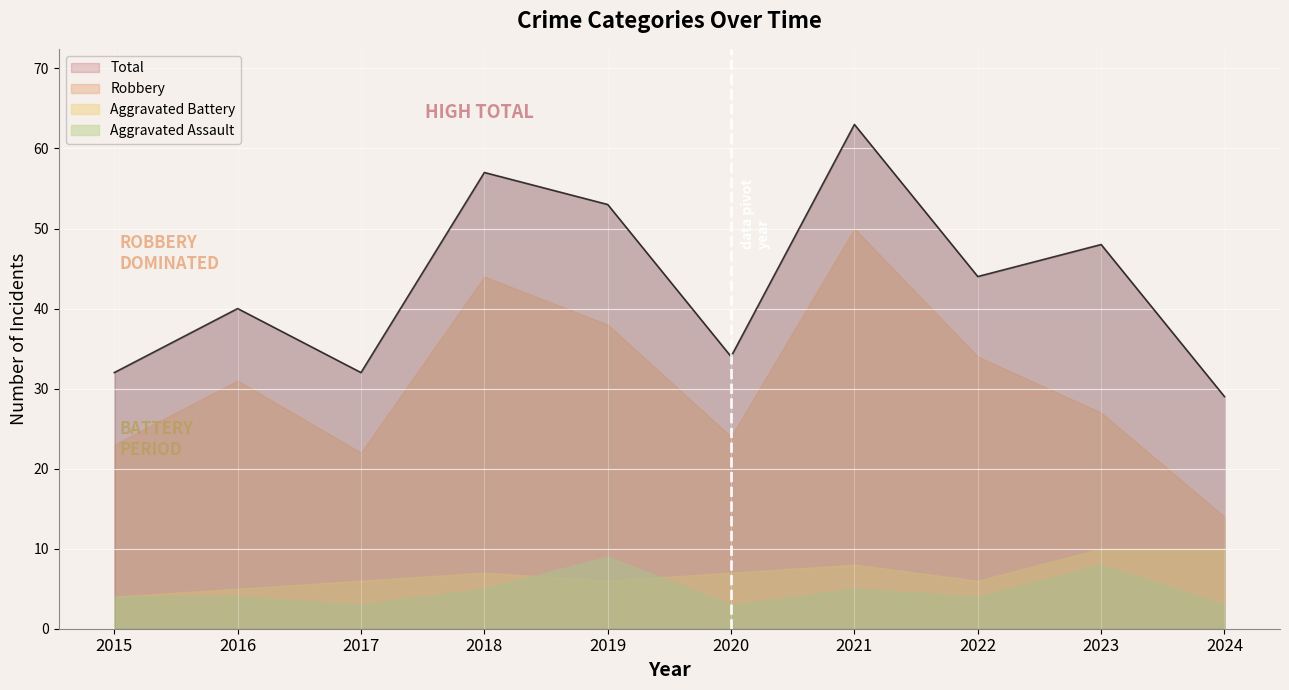

At which category is the sum across all series the highest?

2021